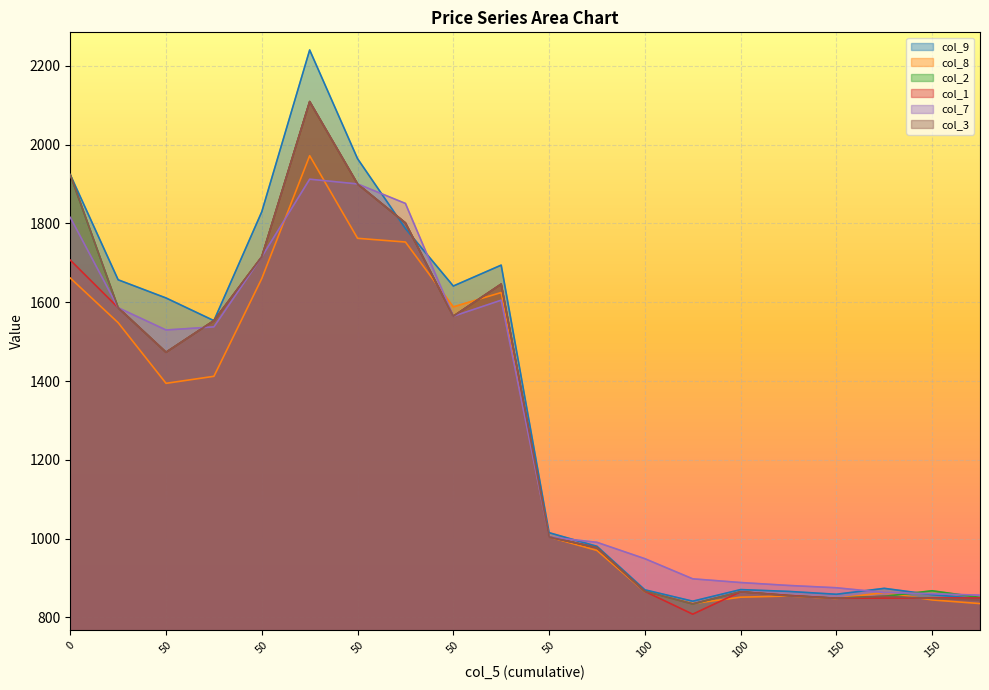

How many interior local valleys does the col_9 series have?

4